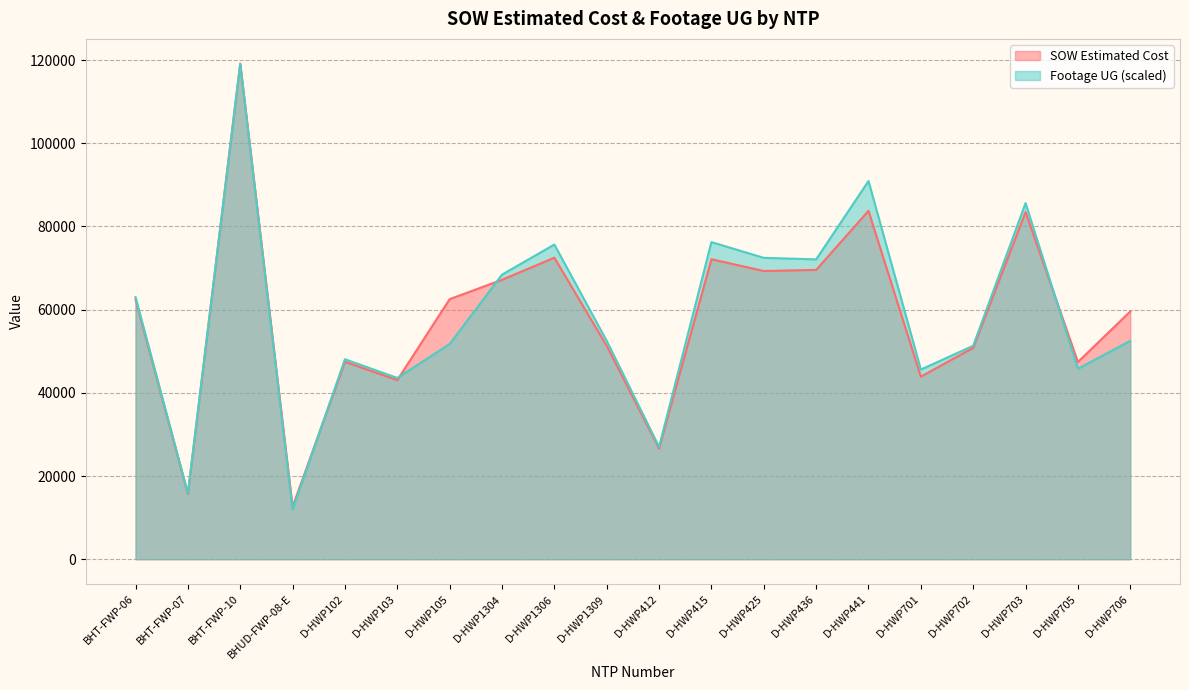

True or false: SOW Estimated Cost has a value of 50824.5 at D-HWP702.

True